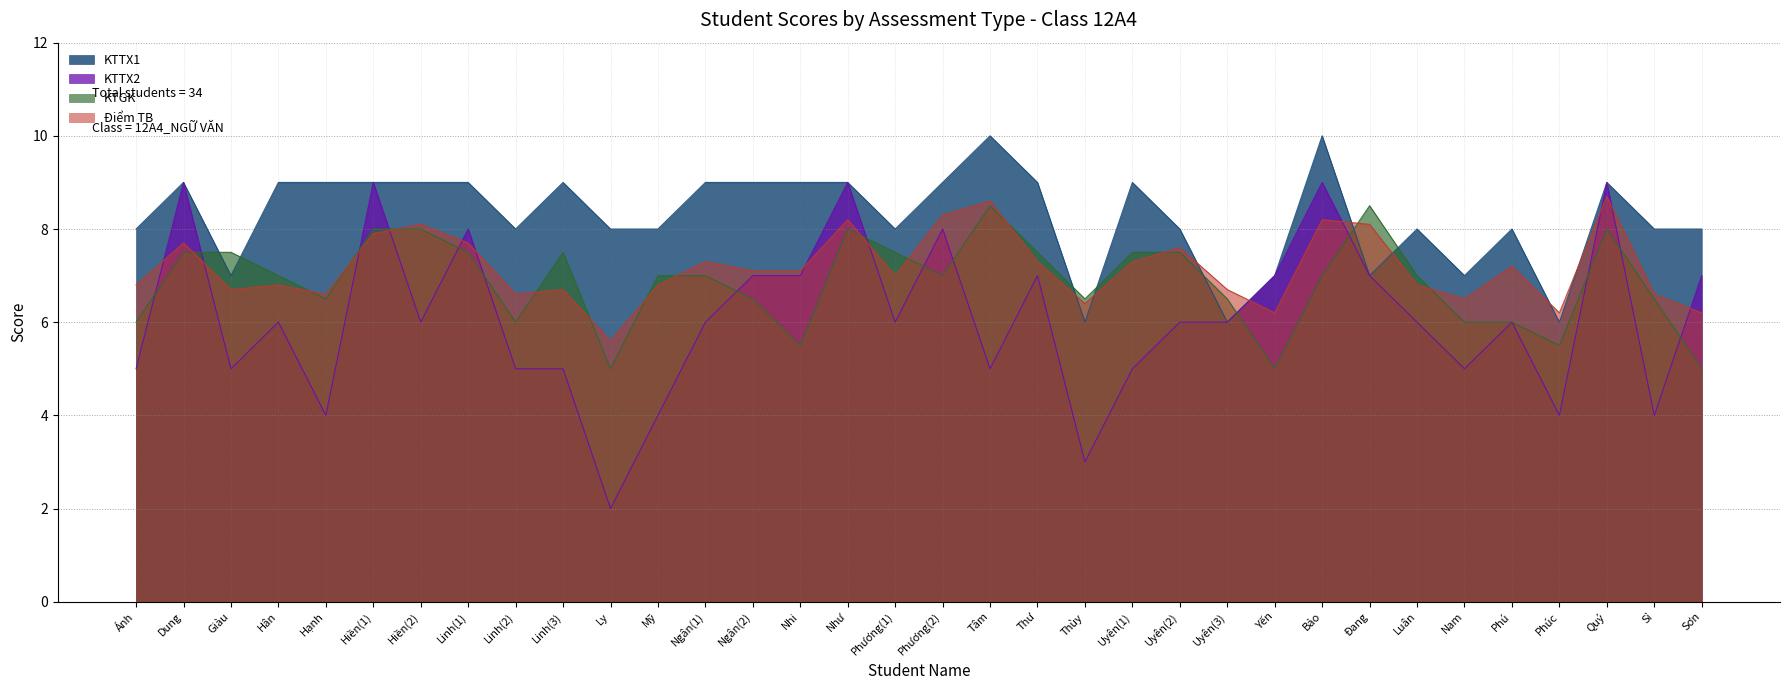

Is it true that KTTX1 equals 10.7 at Luân?

False